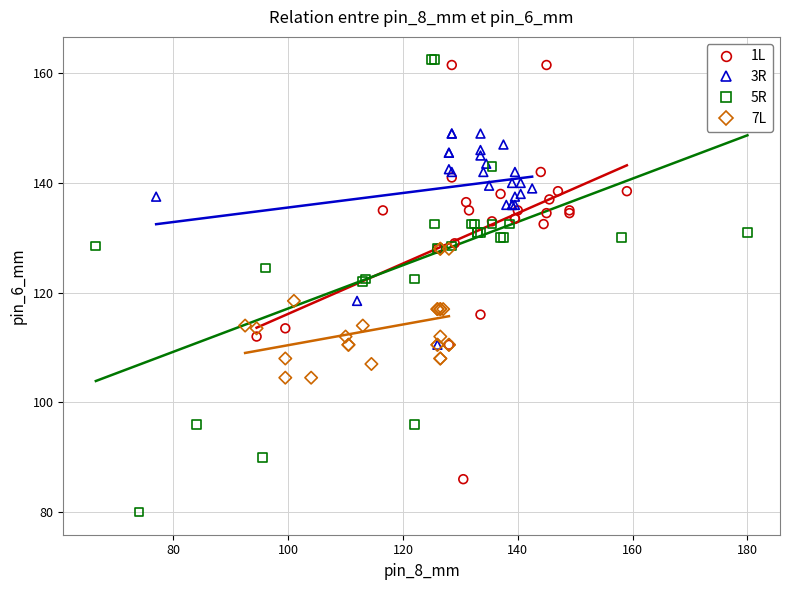

Which series reaches the minimum Y coordinate?

5R